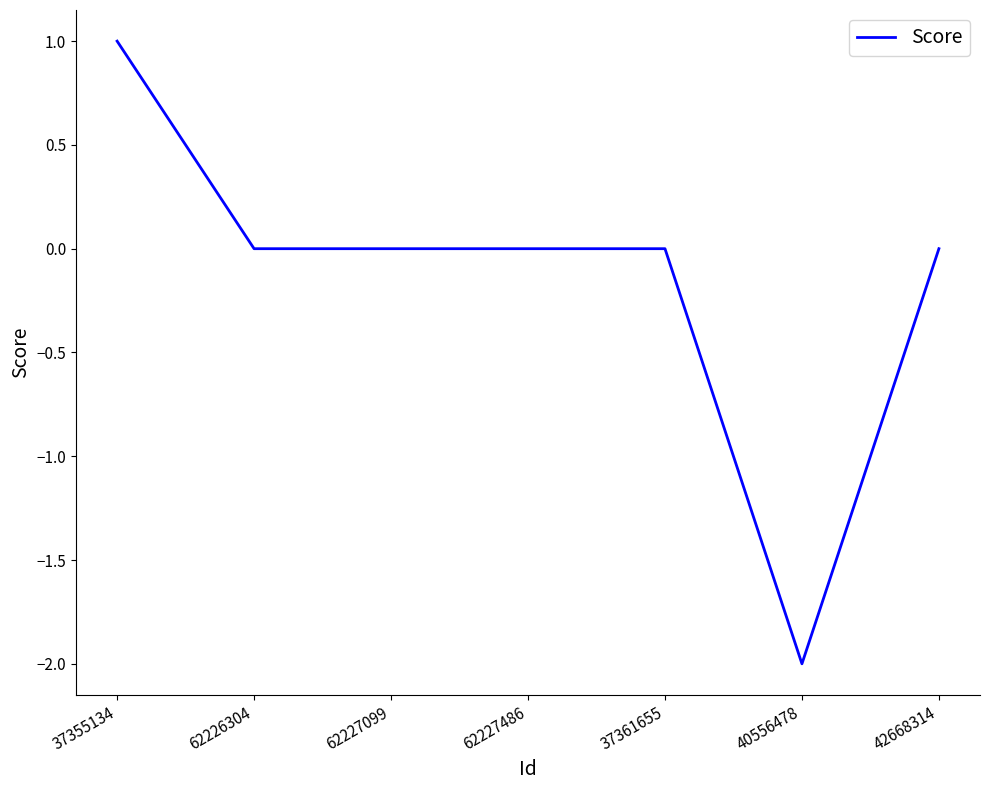

What is the maximum value shown in the chart?

1